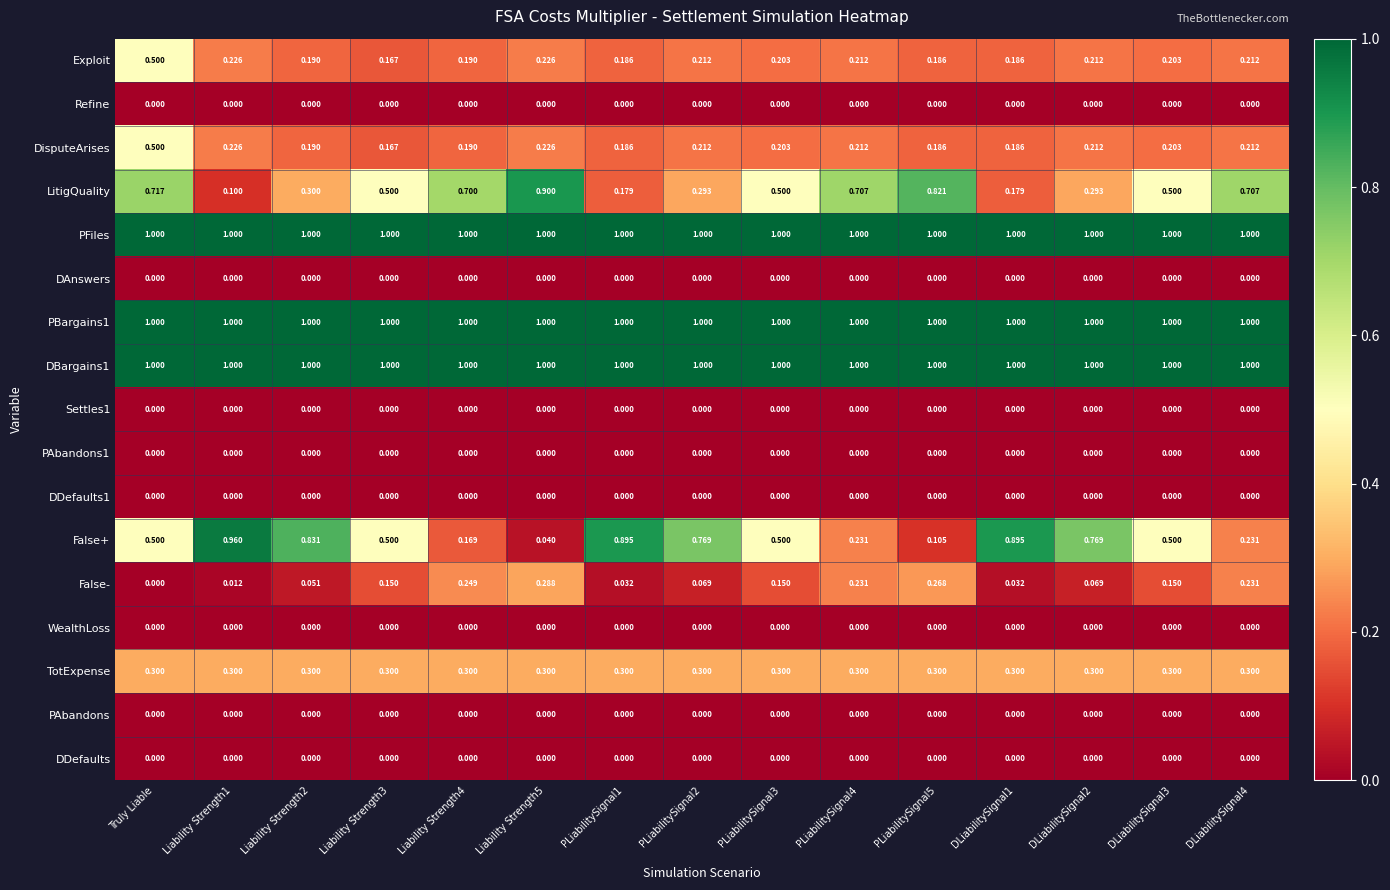

At which category is the sum across all series the highest?

Truly Liable